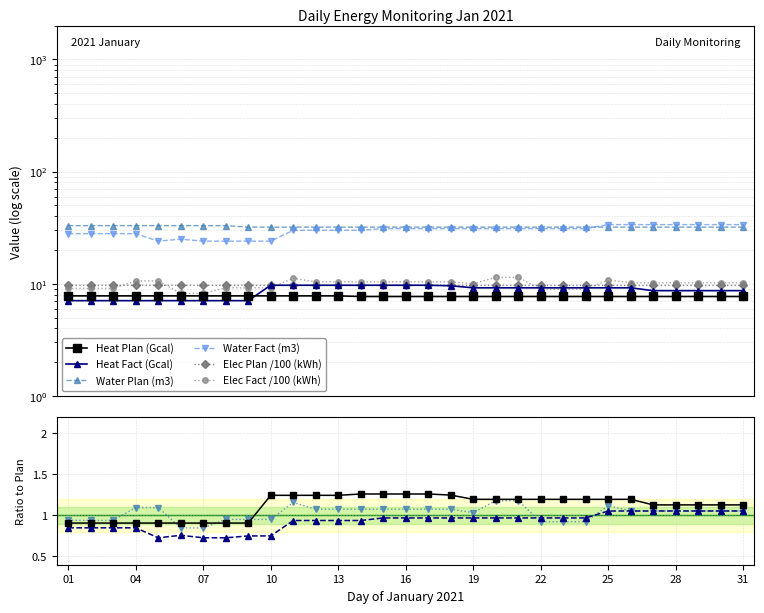

Reading right to left, extract all data points from this chart.

Heat Plan (Gcal): 31=7.7	30=7.7	29=7.7	28=7.7	27=7.7	26=7.7	25=7.7	24=7.7	23=7.7	22=7.7	21=7.7	20=7.7	19=7.7	18=7.7	17=7.7	16=7.7	15=7.7	14=7.7	13=7.8	12=7.8	11=7.8	10=7.8	09=7.8	08=7.8	07=7.8	06=7.8	05=7.8	04=7.8	03=7.8	02=7.8	01=7.8
Heat Fact (Gcal): 31=8.7	30=8.7	29=8.7	28=8.7	27=8.7	26=9.2	25=9.2	24=9.2	23=9.2	22=9.2	21=9.2	20=9.2	19=9.2	18=9.6	17=9.7	16=9.7	15=9.7	14=9.7	13=9.7	12=9.7	11=9.7	10=9.7	09=7.1	08=7.1	07=7.1	06=7.1	05=7.1	04=7.1	03=7.1	02=7.1	01=7.1
Water Plan (m3): 31=32.0	30=32.0	29=32.0	28=32.0	27=32.0	26=32.0	25=32.0	24=32.0	23=32.0	22=32.0	21=32.0	20=32.0	19=32.0	18=32.0	17=32.0	16=32.0	15=32.0	14=32.0	13=32.0	12=32.0	11=32.0	10=32.0	09=32.0	08=33.0	07=33.0	06=33.0	05=33.0	04=33.0	03=33.0	02=33.0	01=33.0
Water Fact (m3): 31=33.7	30=33.7	29=33.7	28=33.7	27=33.7	26=33.7	25=33.7	24=31.0	23=31.0	22=31.0	21=31.0	20=31.0	19=31.0	18=31.0	17=31.0	16=31.0	15=31.0	14=30.0	13=30.0	12=30.0	11=30.0	10=24.0	09=24.0	08=24.0	07=24.0	06=25.0	05=24.0	04=28.0	03=28.0	02=28.0	01=28.0
Elec Plan (kWh): 31=9.7	30=9.7	29=9.7	28=9.7	27=9.7	26=9.7	25=9.7	24=9.7	23=9.7	22=9.7	21=9.7	20=9.7	19=9.7	18=9.7	17=9.7	16=9.7	15=9.7	14=9.7	13=9.7	12=9.7	11=9.7	10=9.7	09=9.7	08=9.7	07=9.7	06=9.7	05=9.7	04=9.7	03=9.7	02=9.7	01=9.7
Elec Fact (kWh): 31=10.2	30=10.2	29=10.2	28=10.2	27=10.2	26=10.2	25=10.8	24=8.9	23=8.9	22=8.9	21=11.4	20=11.4	19=10.0	18=10.4	17=10.4	16=10.4	15=10.4	14=10.4	13=10.4	12=10.4	11=11.2	10=9.2	09=9.2	08=9.2	07=8.2	06=8.2	05=10.6	04=10.6	03=9.1	02=9.1	01=9.1